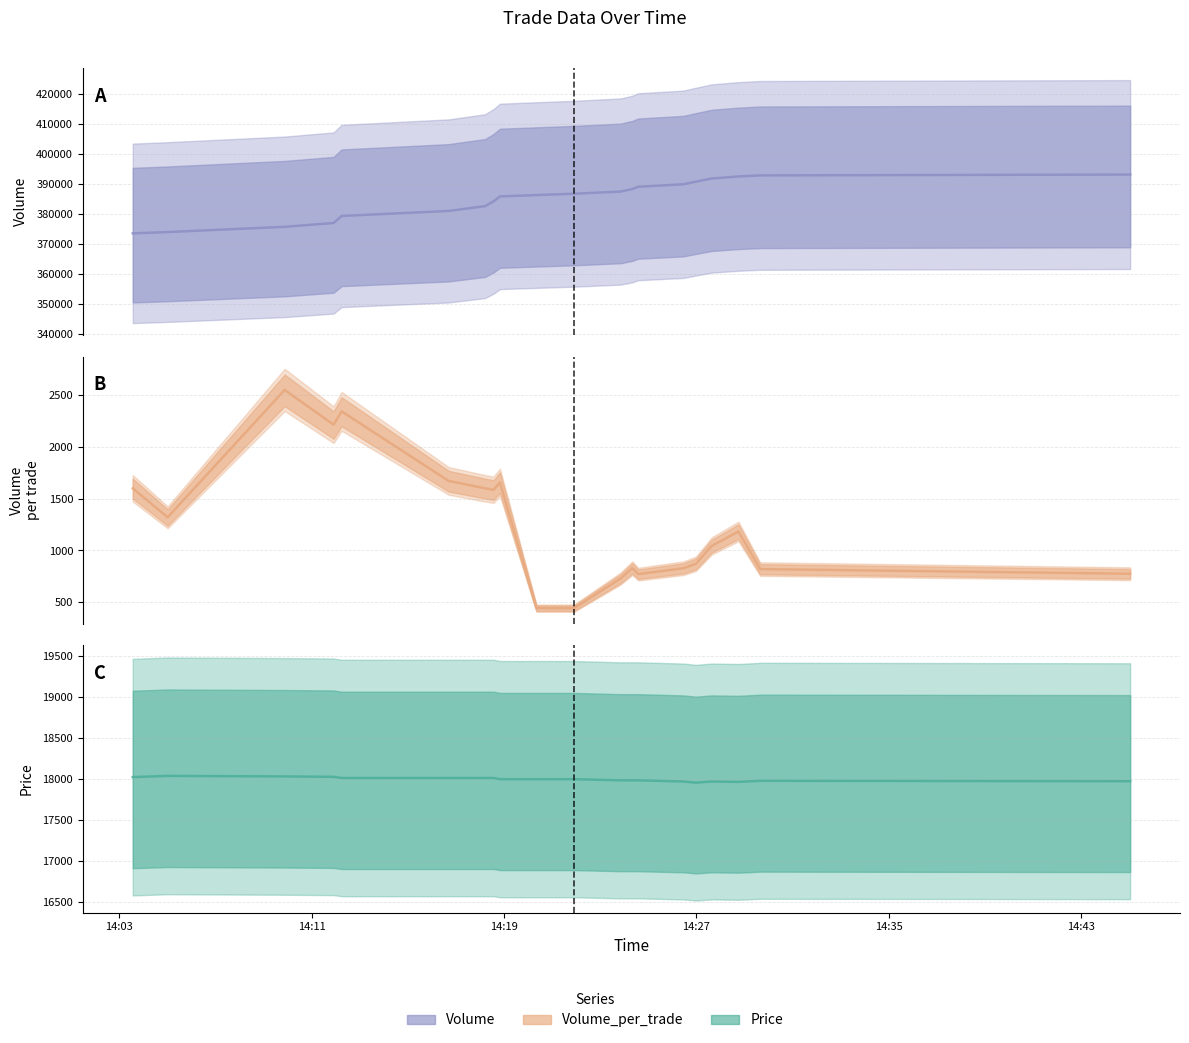

At which label is Volume closest to 381991?

2021-10-19 14:16:42